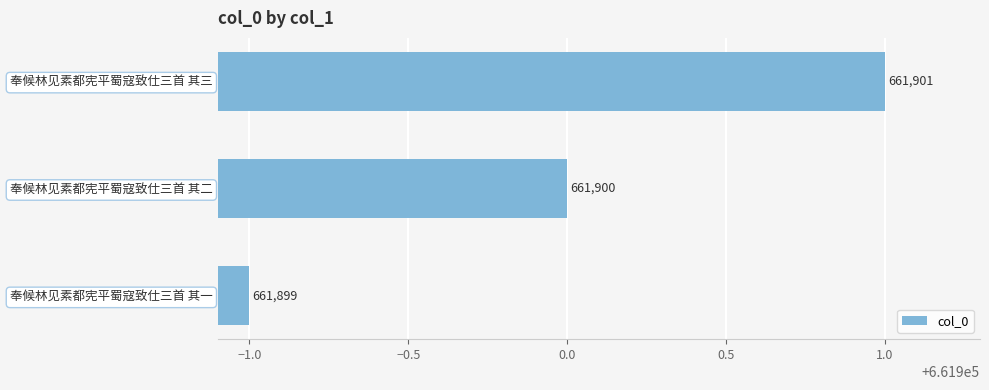

What is the label of the 3rd bar from the bottom?

奉候林见素都宪平蜀寇致仕三首 其三